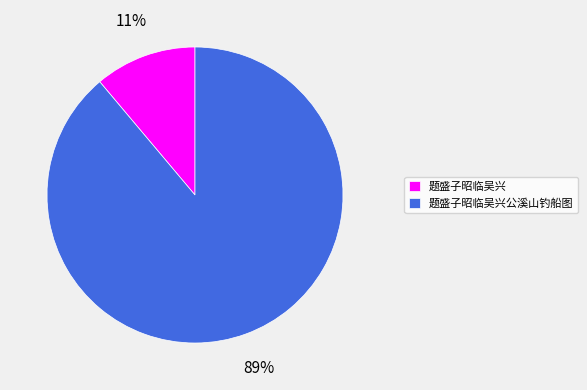

True or false: 题盛子昭临吴兴公溪山钓船图 accounts for 78% of the total.

False